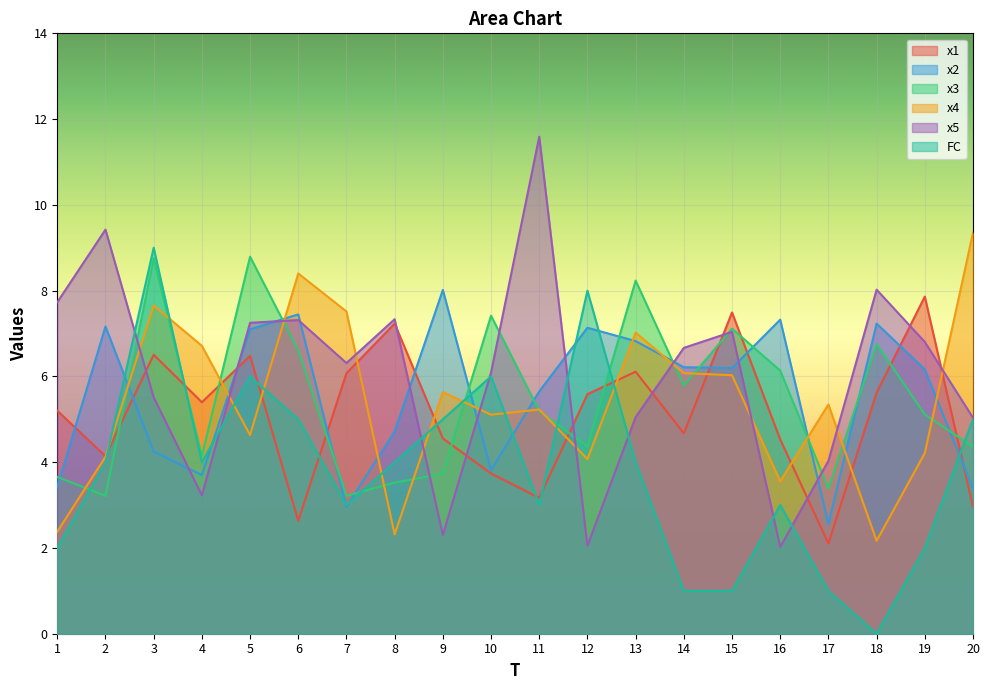

Rank the series at 6 from lowest to highest value.

x1, FC, x3, x5, x2, x4